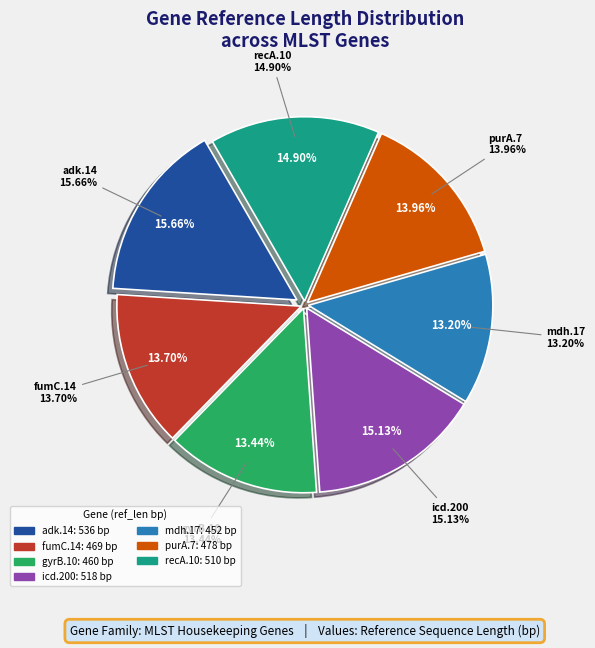

What is the change in value from purA.7 to recA.10?

+32